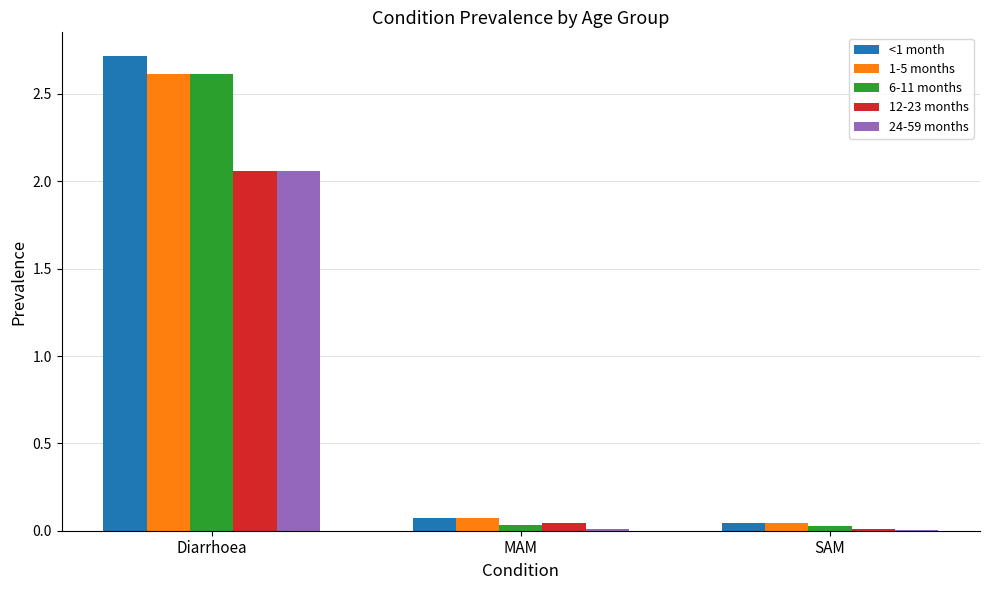

Are the bars horizontal?

No